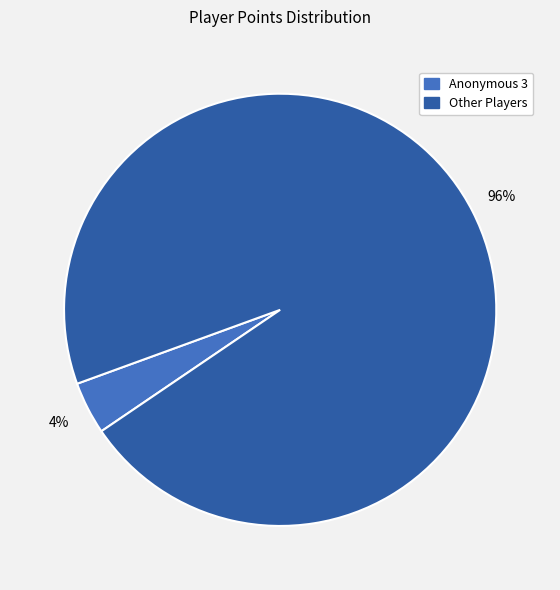

Which has a higher value, Other Players or Anonymous 3?

Other Players